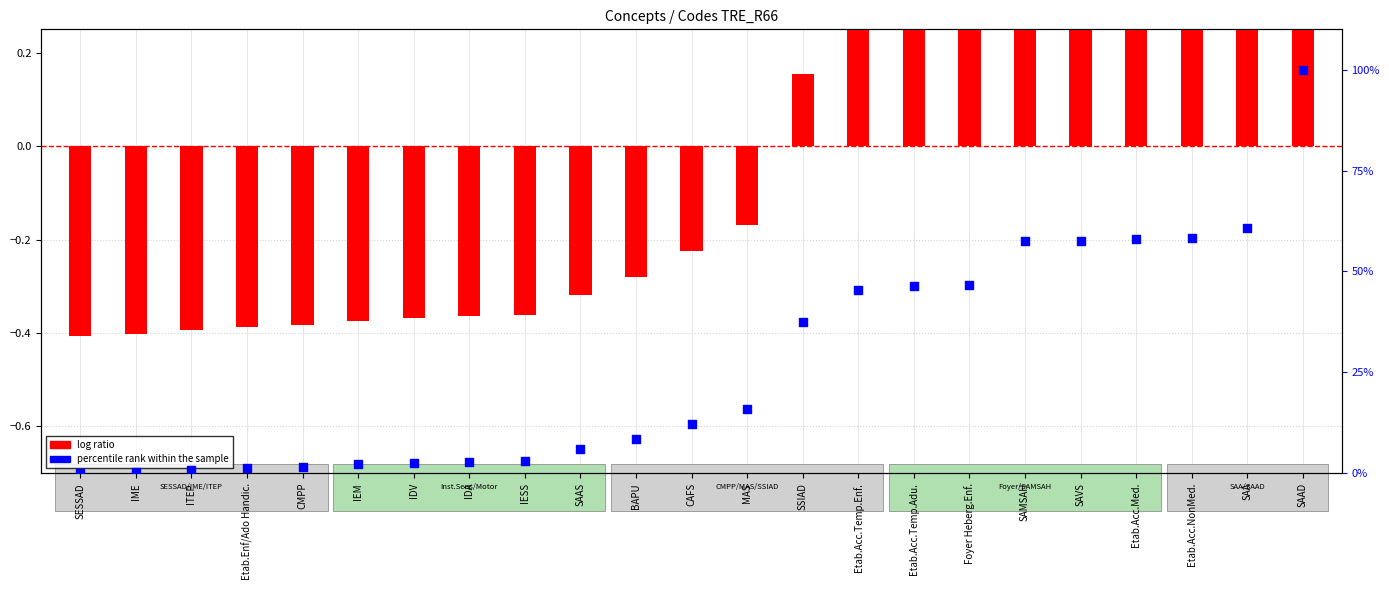

What are all the series names shown in the legend?

log ratio, percentile rank within the sample